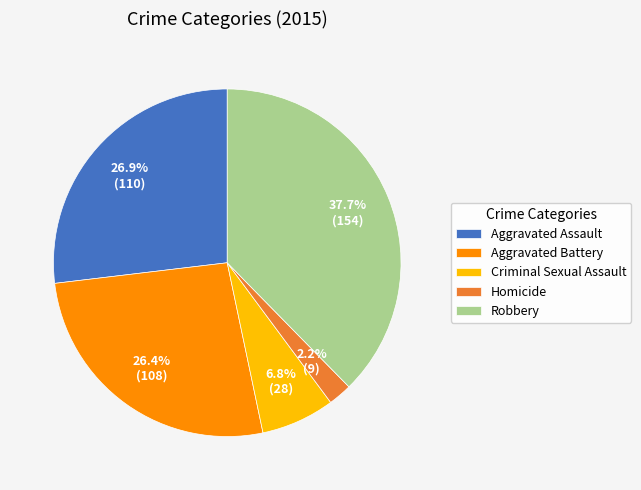

How many slices are in this pie chart?

5